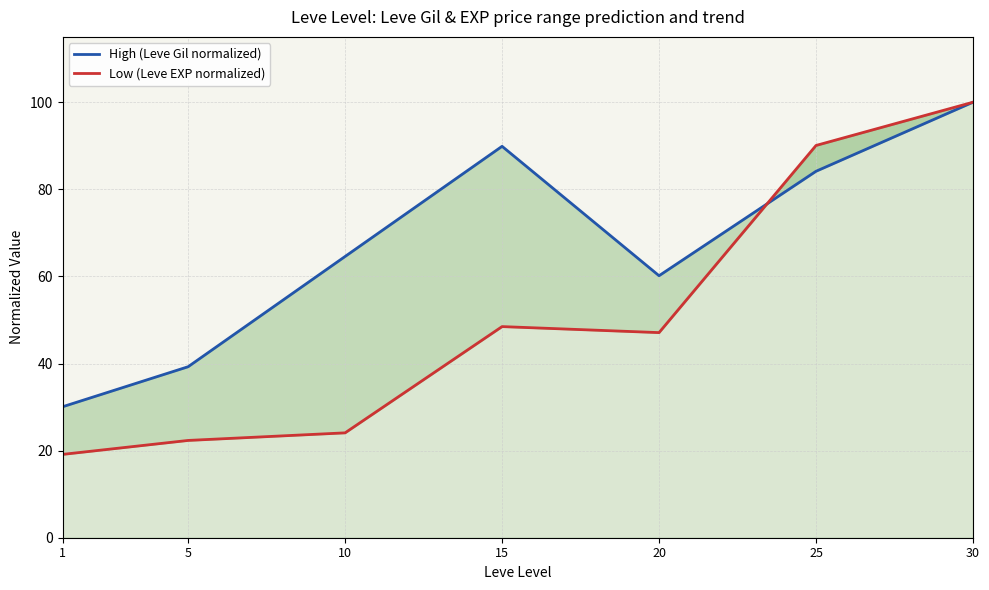

What is the sum of the Low (Leve EXP normalized) values at 25 and 15?

138.5